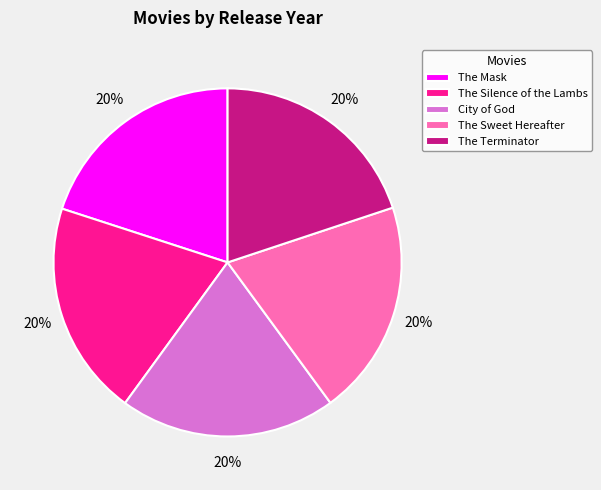

What is the ratio of the value at The Sweet Hereafter to the value at City of God?

1.0